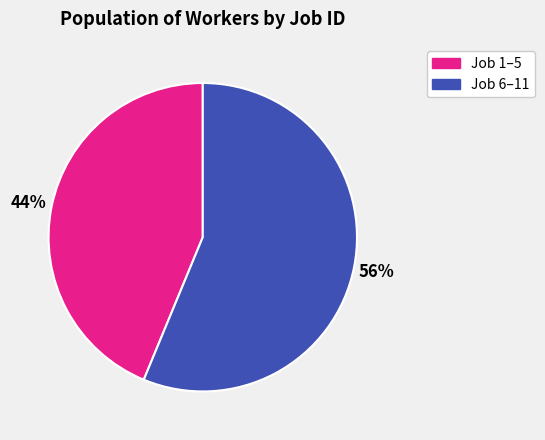

How many slices are in this pie chart?

2